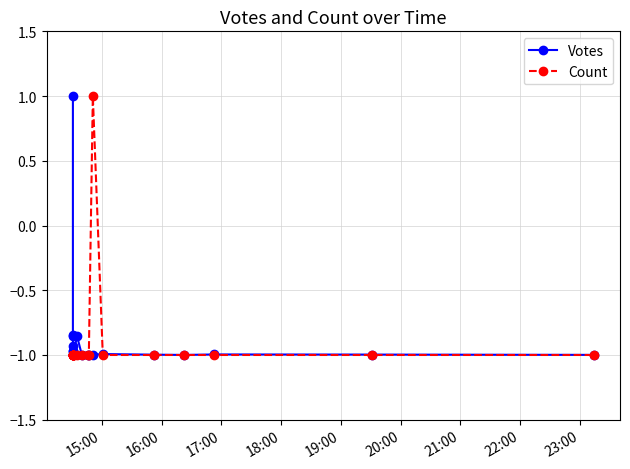

Is this an area chart (filled region under the line)?

No